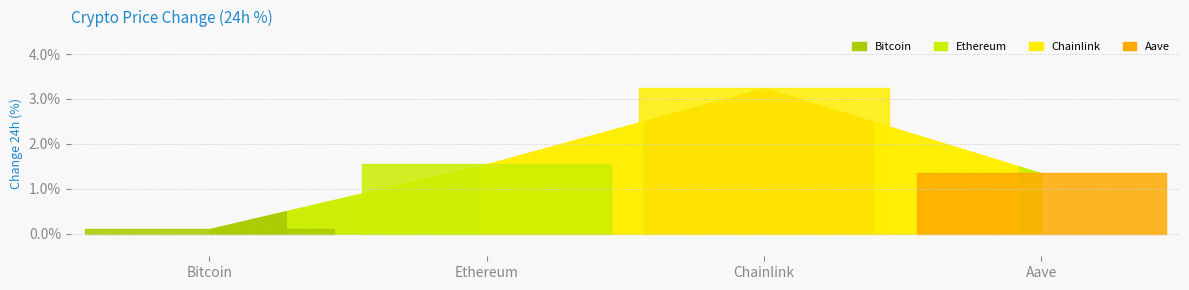

Is it true that Change24hAgo equals 0.4 at Chainlink?

False